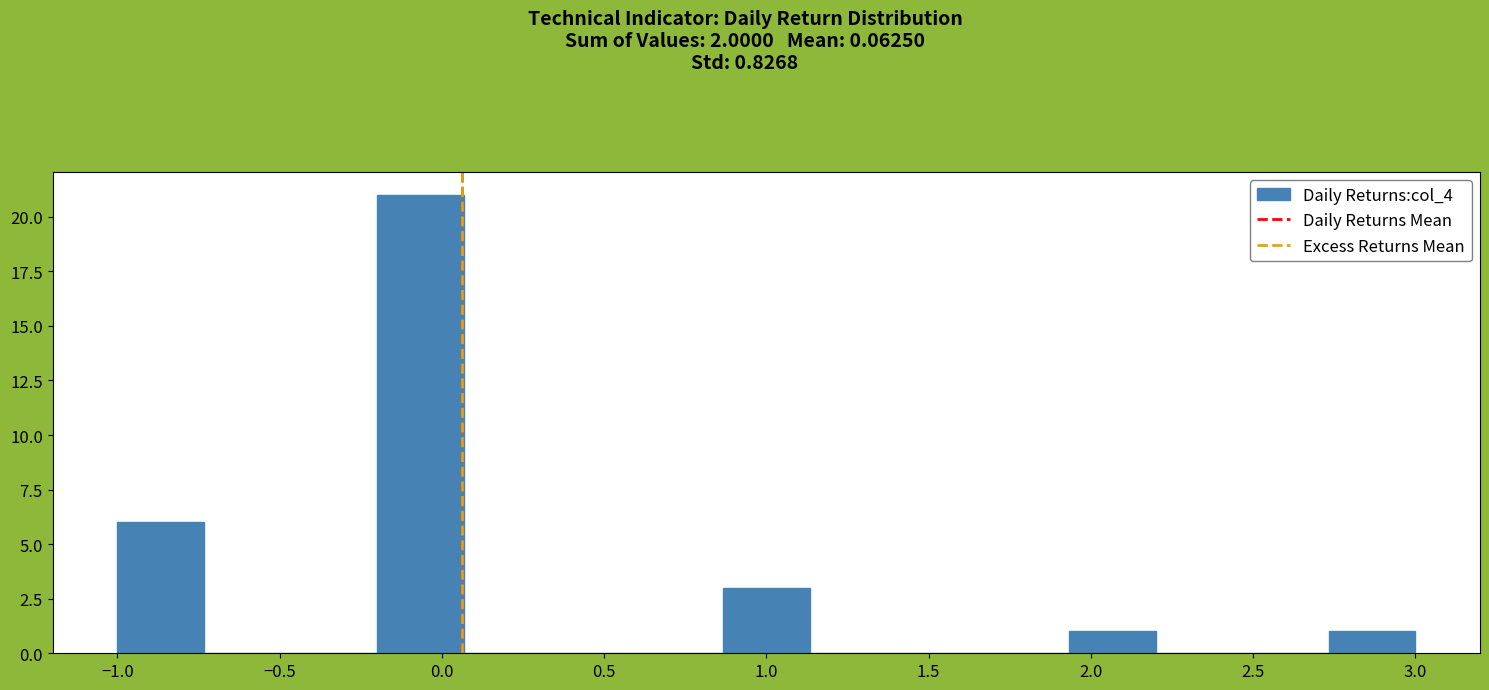

Which range on the x-axis has the tallest bar?

-0.20 to 0.05